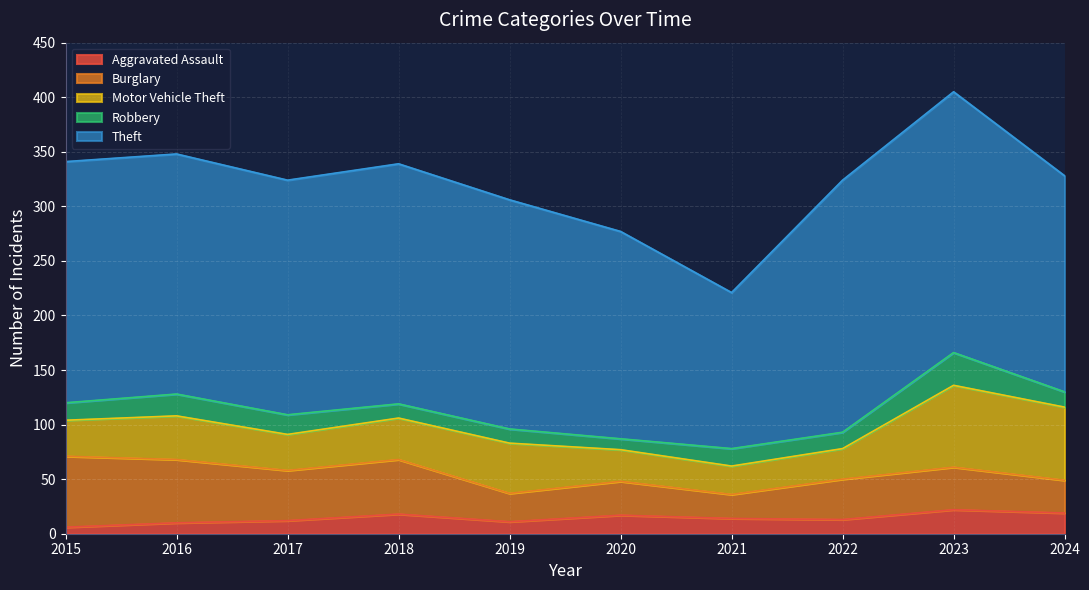

How many categories are shown in the chart?

10